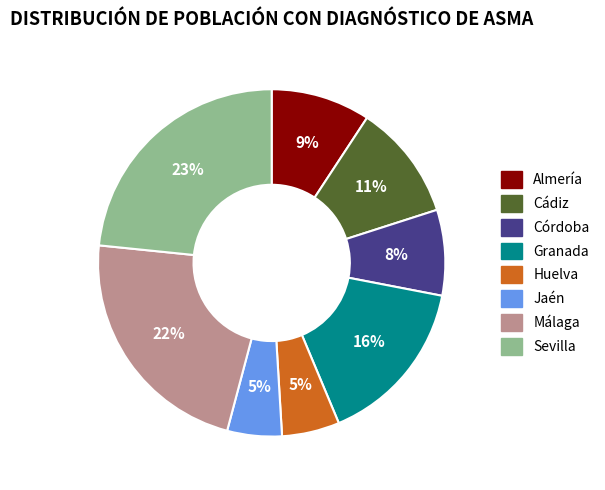

What is the largest slice in the pie chart?

Sevilla